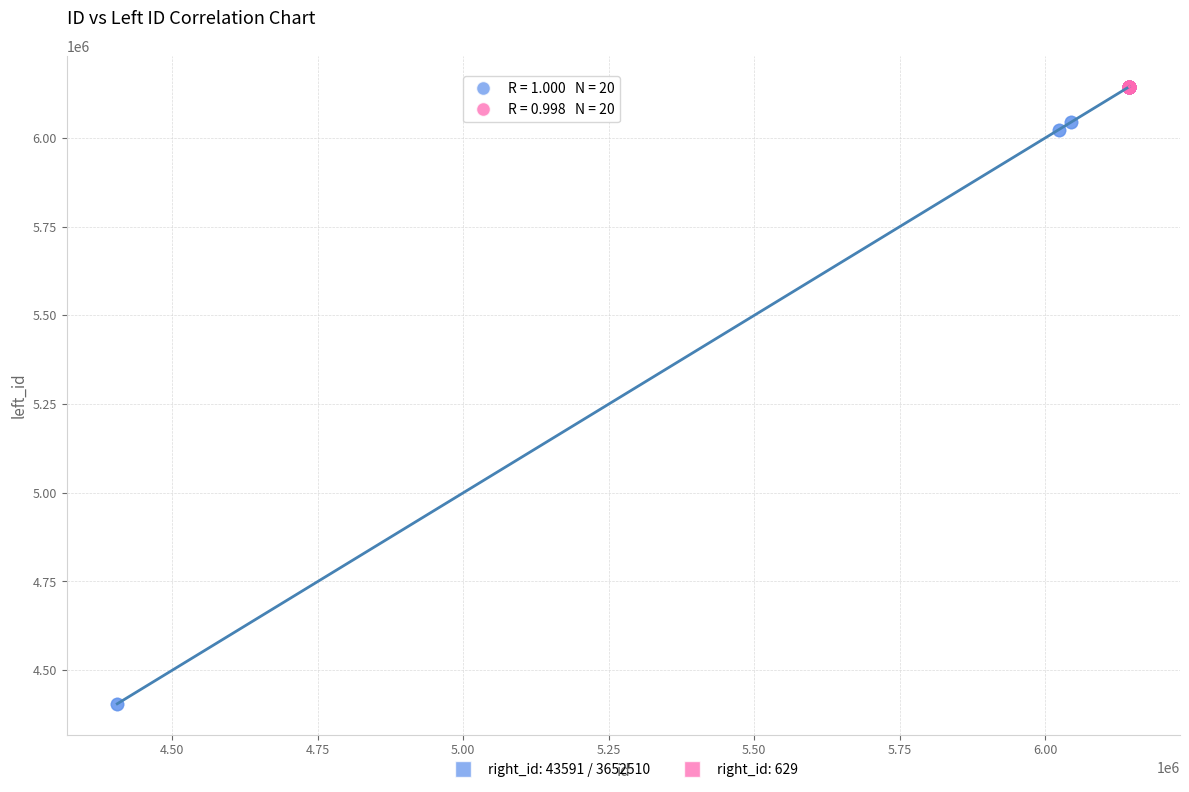

Which series has the widest spread of Y values?

right_id: 43591 / 3652510